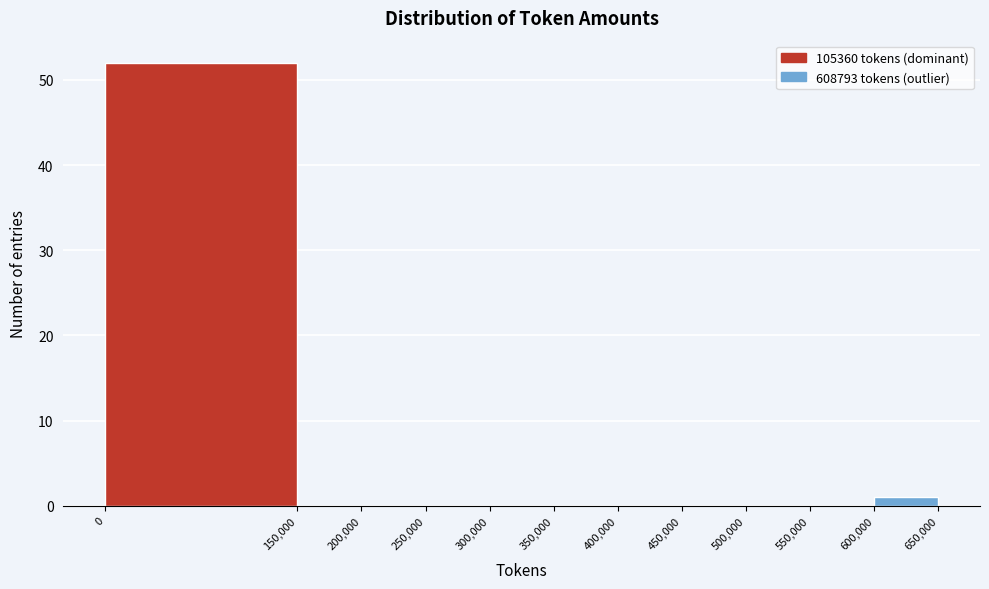

Which range on the x-axis has the tallest bar?

0 to 150,000